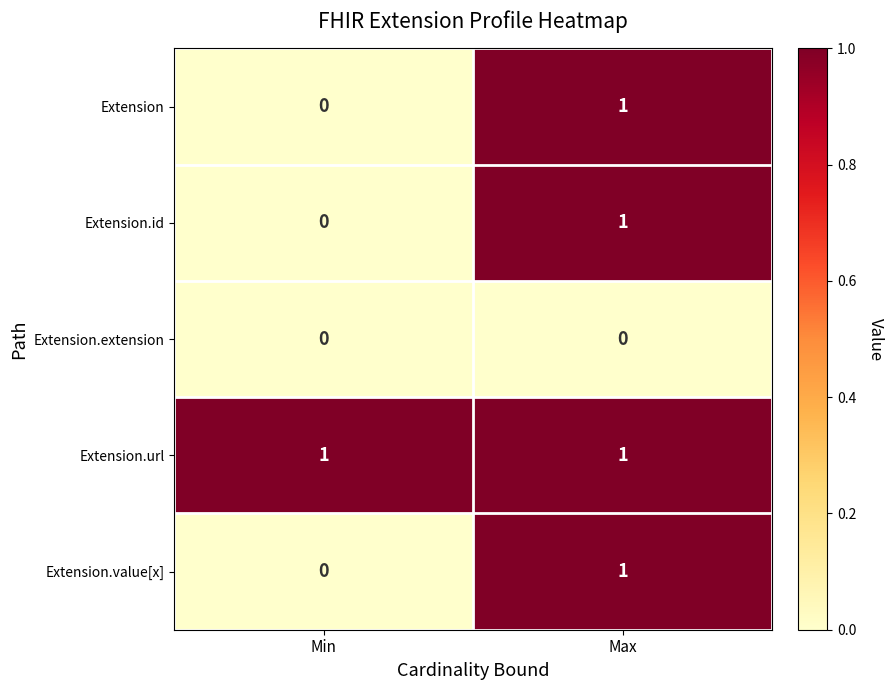

At which label is Extension closest to 0?

Min